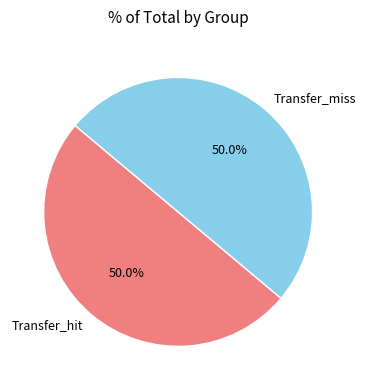

To the nearest percent, what percentage of the pie is Transfer_miss?

50%